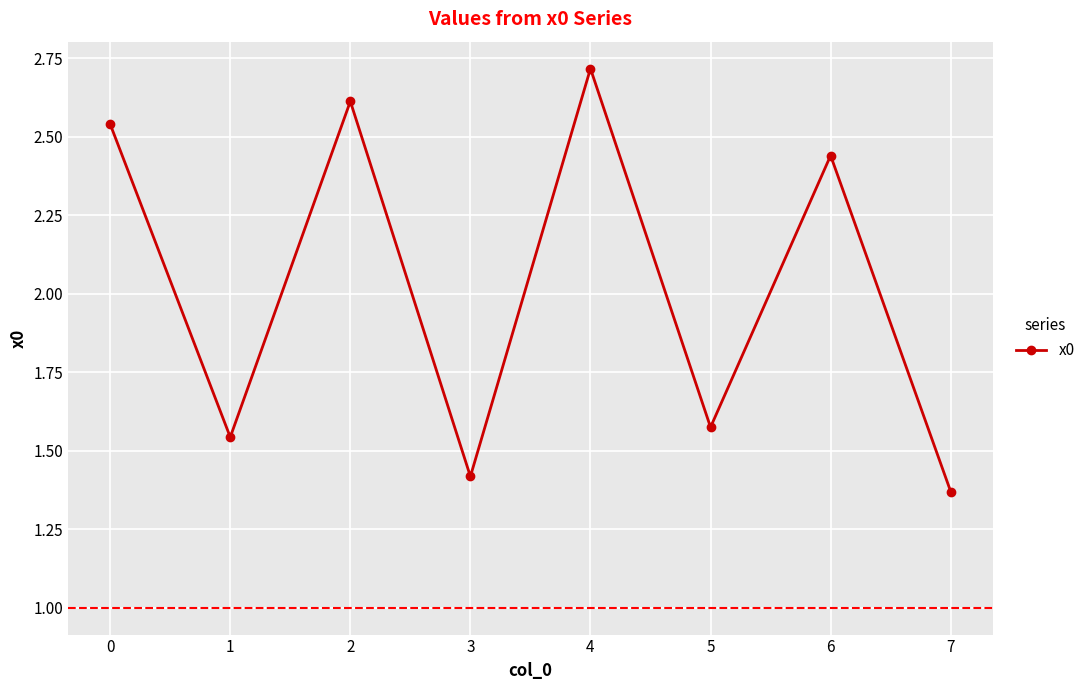

True or false: the data shows 1.8 at 2.

False